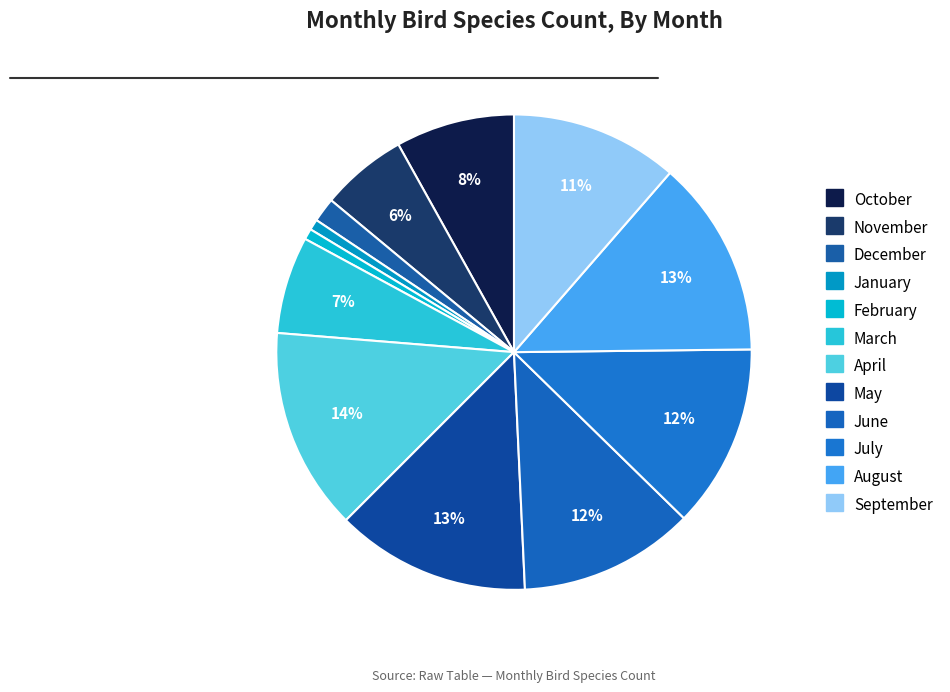

Count the number of slices in the pie.

12